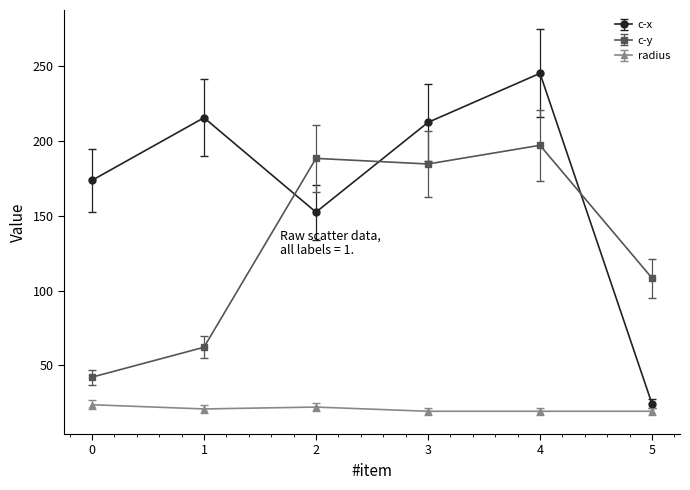

At how many categories does at least one series exceed 86?

6